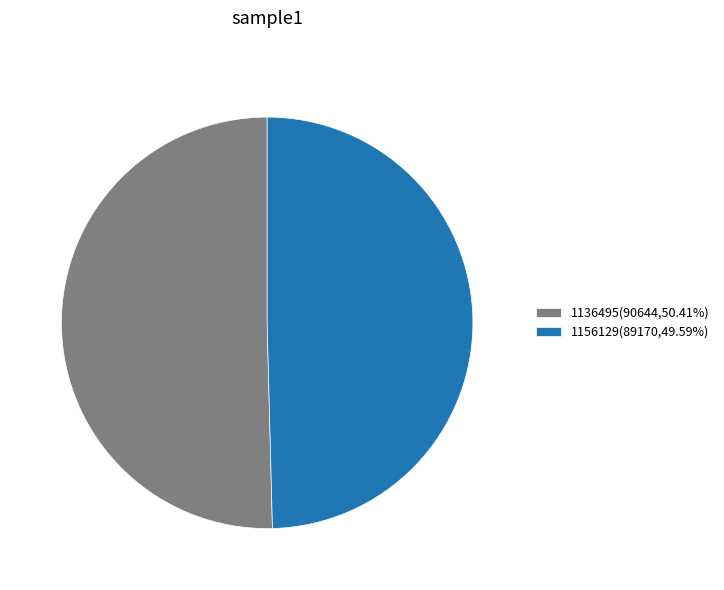

Rank the categories by value from lowest to highest.

1156129, 1136495